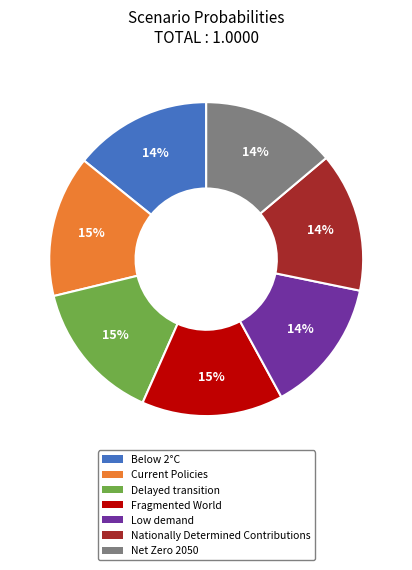

What percentage is the Current Policies slice, to the nearest percent?

15%